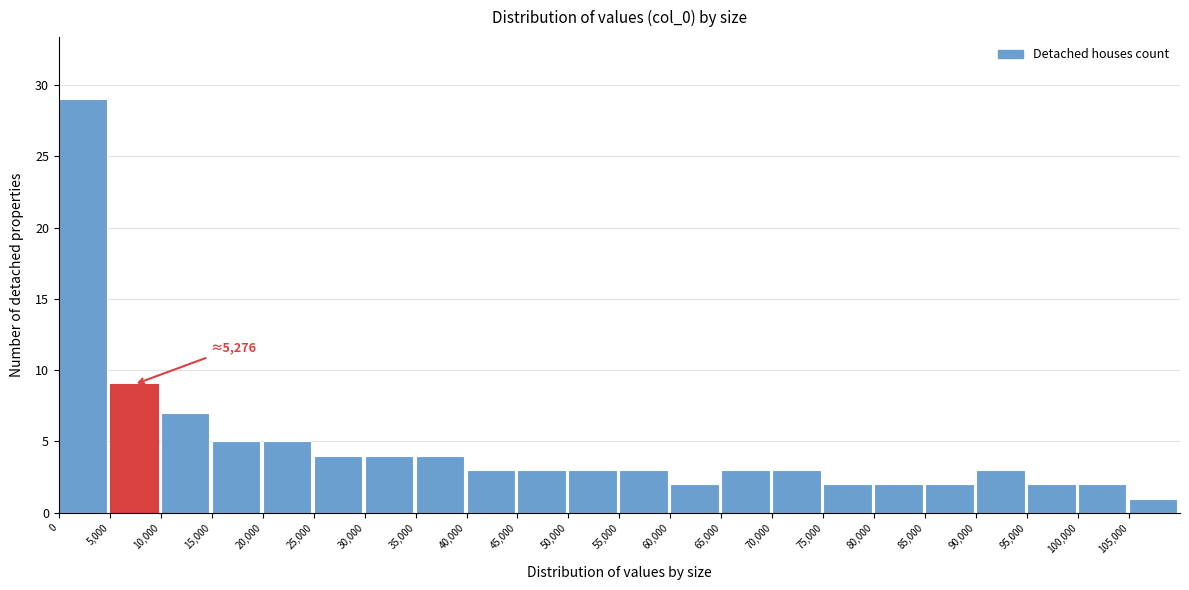

Which range on the x-axis has the tallest bar?

0 to 5000